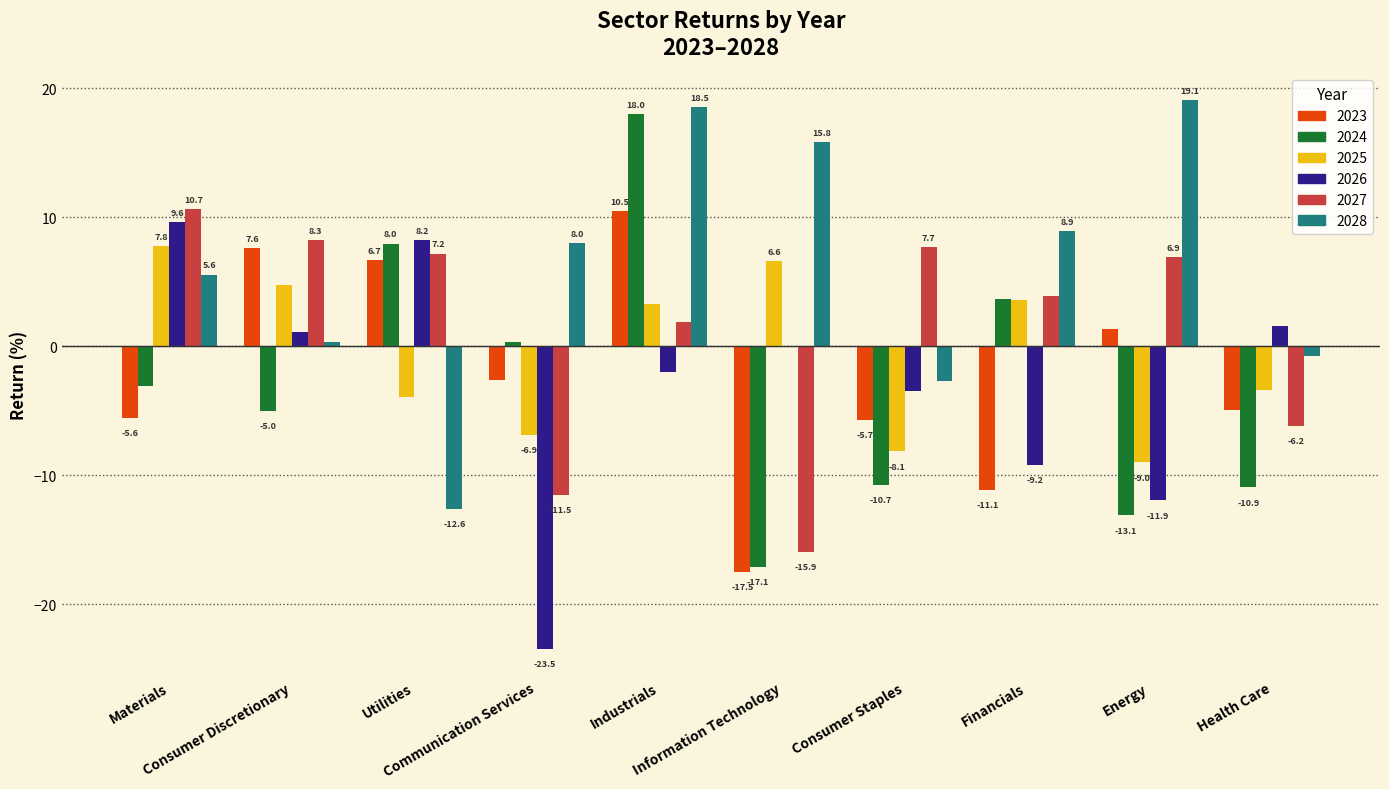

At which label does 2025 first exceed 3?

Materials